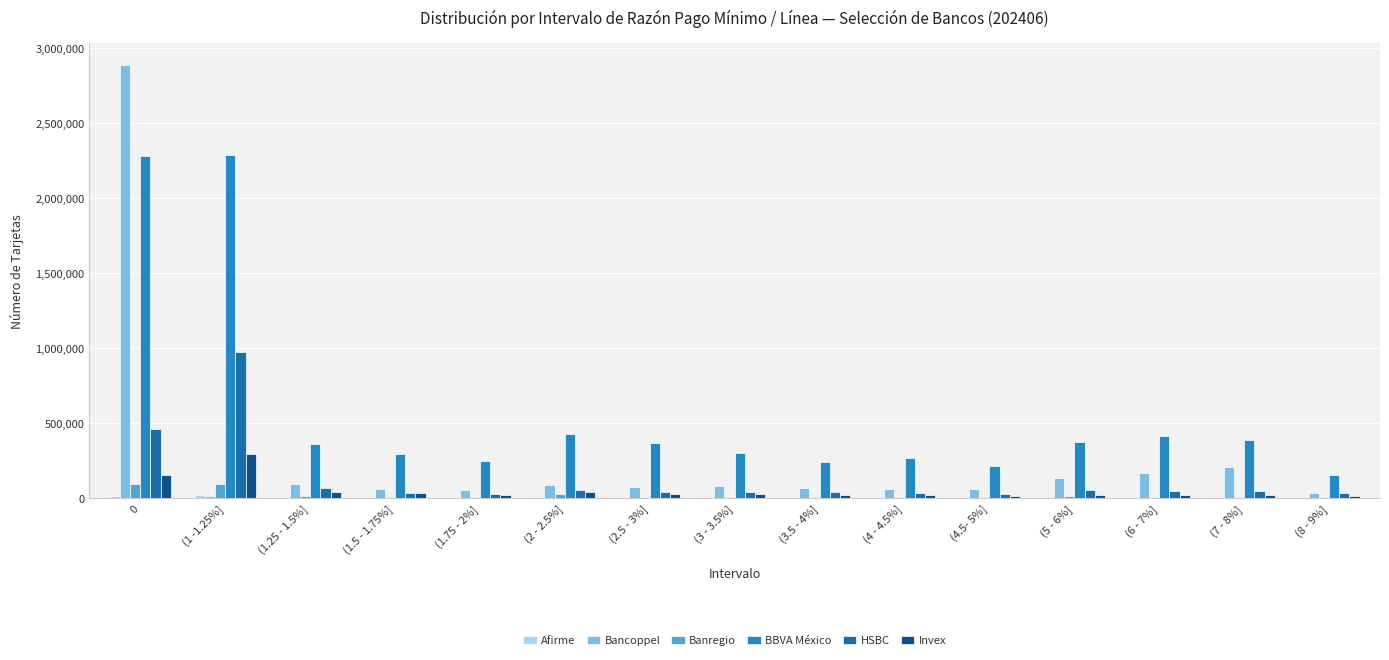

Does the chart contain stacked bars?

No